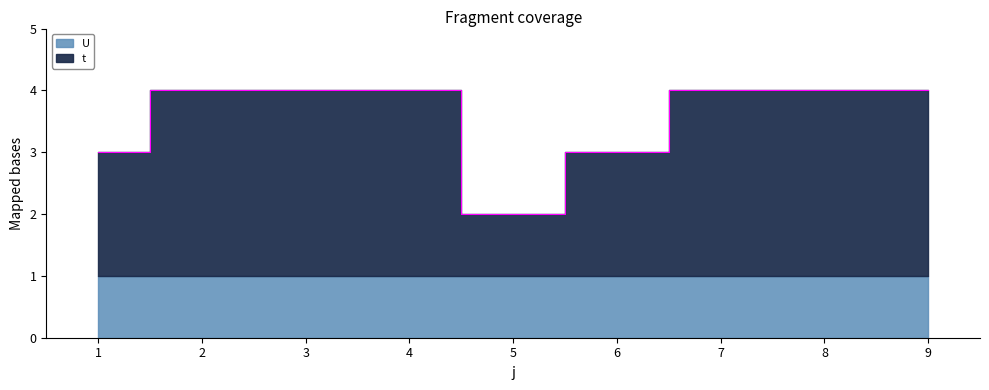

What is the value of the 1st point from the left?

3